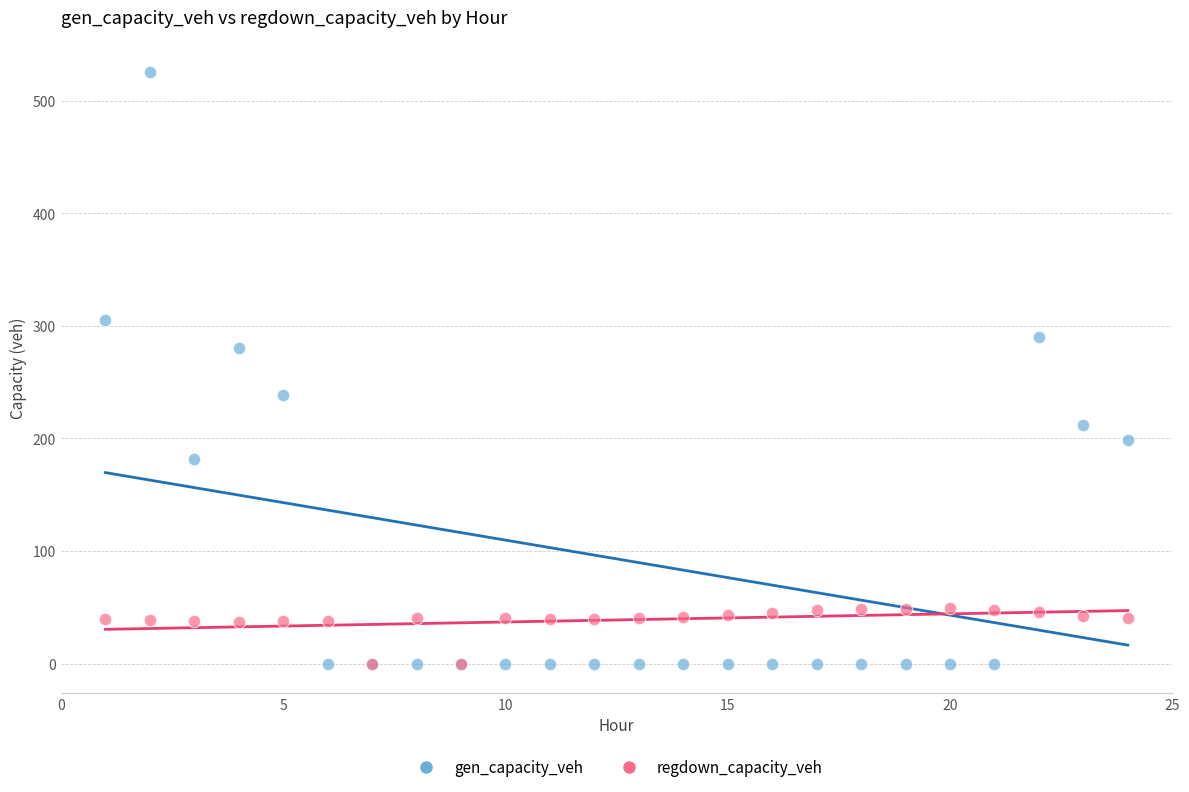

What are all the series names shown in the legend?

gen_capacity_veh, regdown_capacity_veh